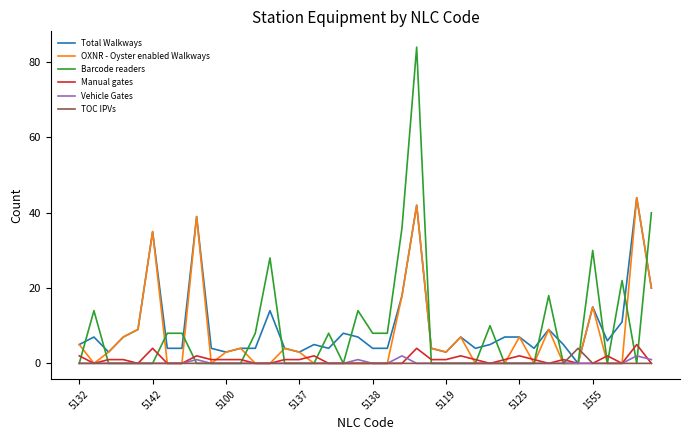

What is the maximum value shown in the chart?

84